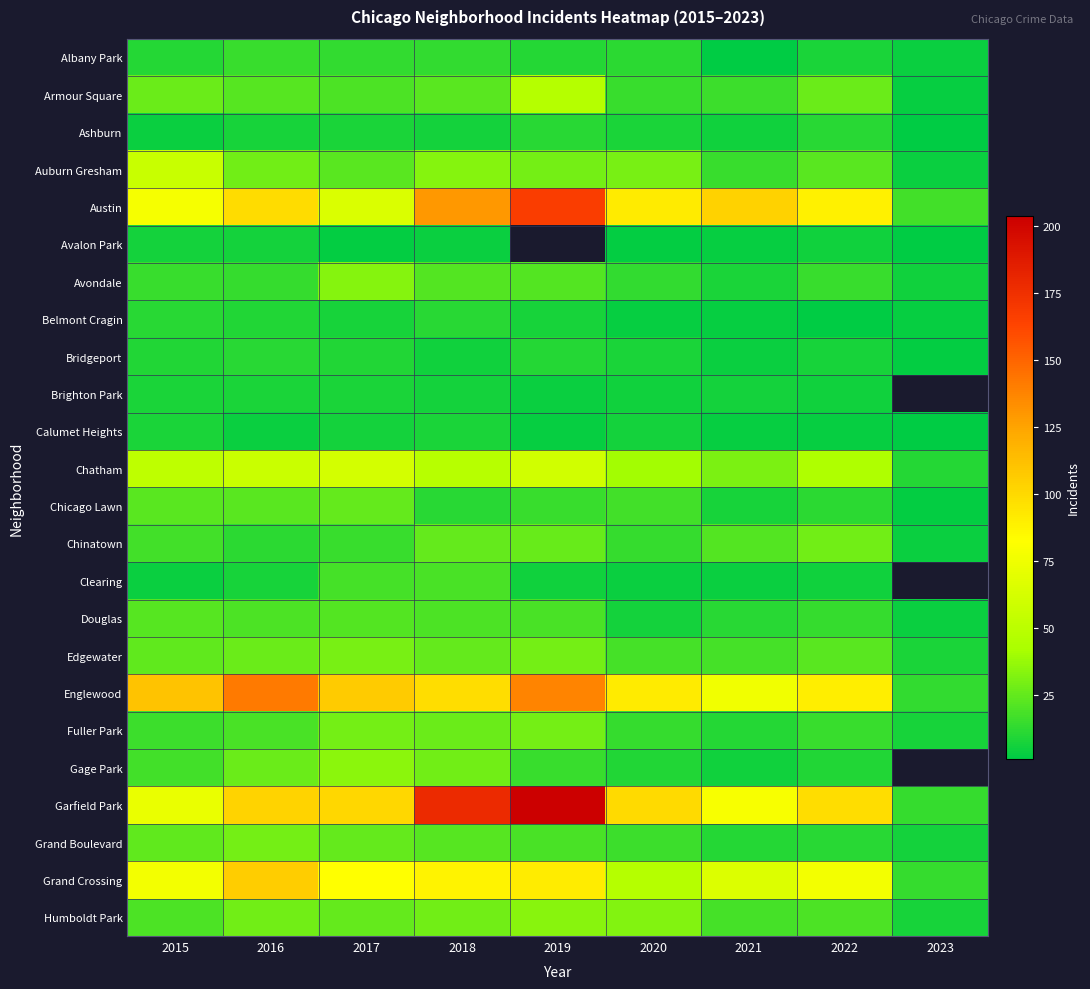

How many data points in Grand Crossing are less than 77?

3